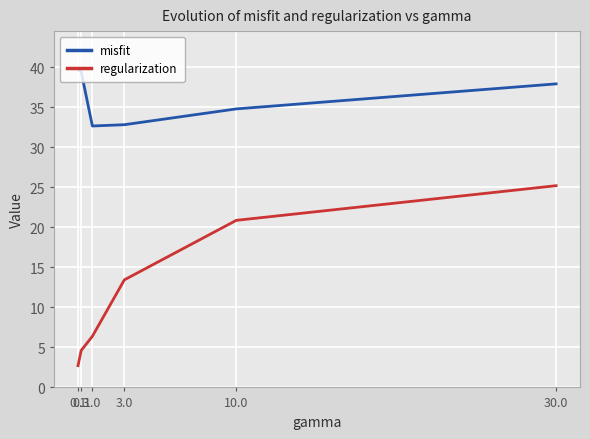

Rank the series by their average value, from highest to lowest.

misfit, regularization